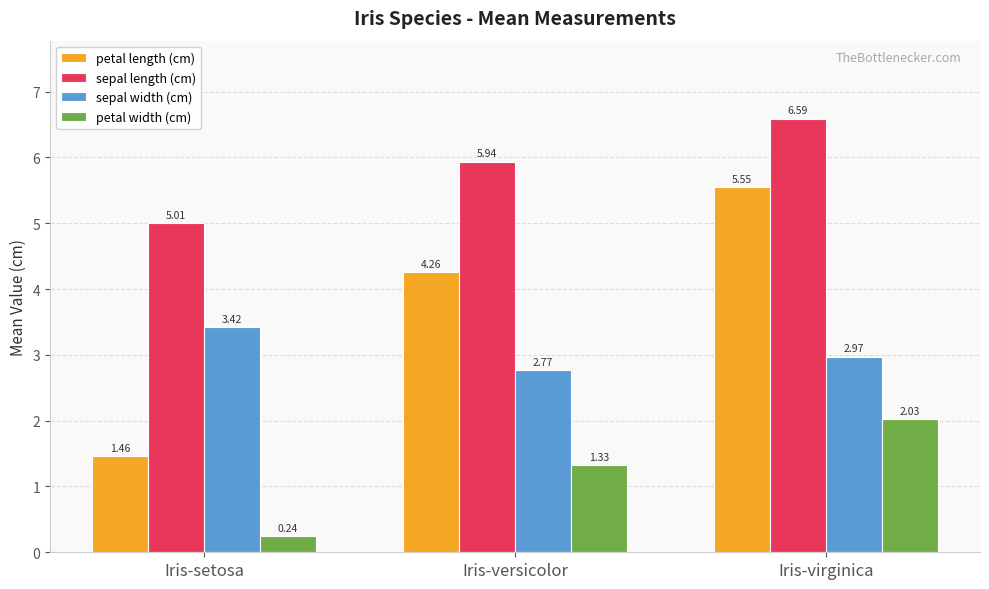

At how many categories does at least one series exceed 5?

3